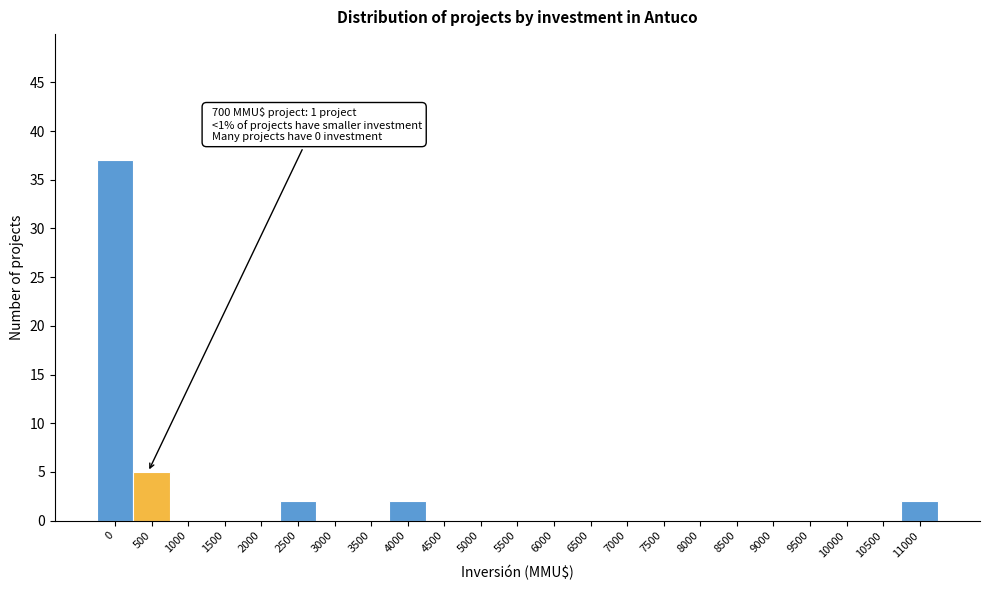

Reading left to right, what are all the values shown in this chart?

0=37	500=5	1000=0	1500=0	2000=0	2500=2	3000=0	3500=0	4000=2	4500=0	5000=0	5500=0	6000=0	6500=0	7000=0	7500=0	8000=0	8500=0	9000=0	9500=0	10000=0	10500=0	11000=2